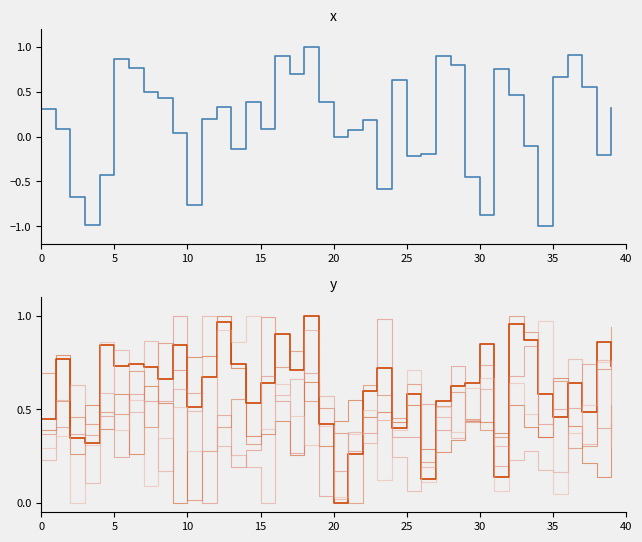

Which series has the largest range (max minus min)?

x